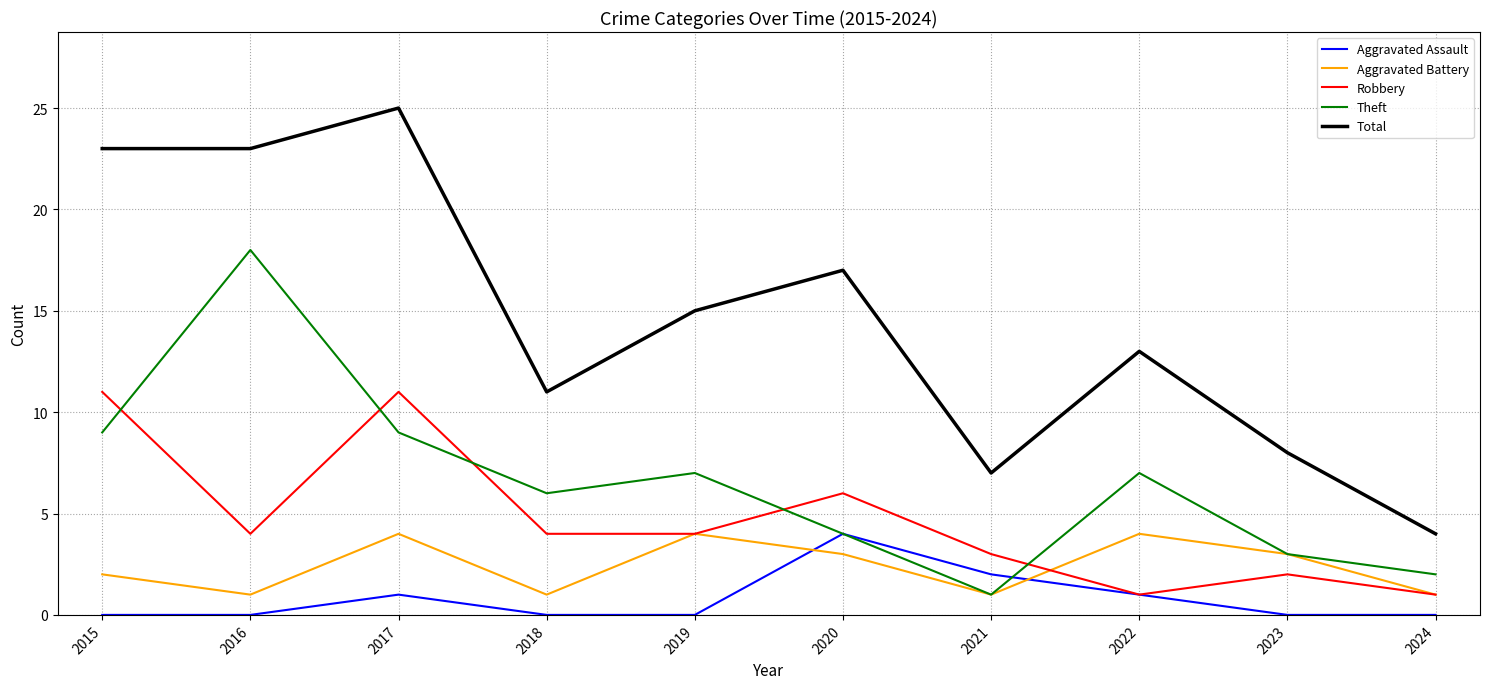

True or false: Total and Robbery cross at least once.

False